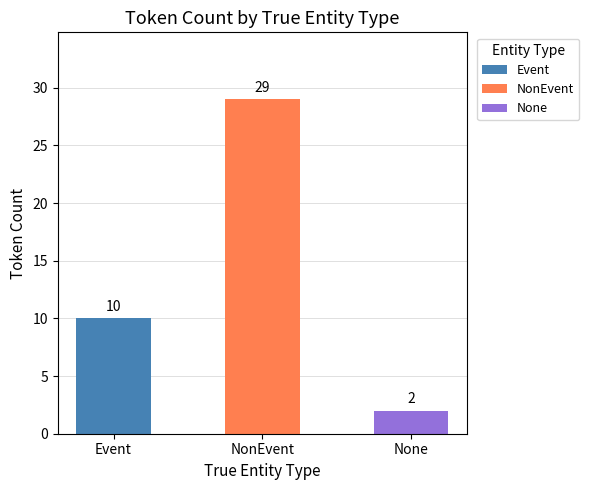

Rank the categories by value from highest to lowest.

NonEvent, Event, None